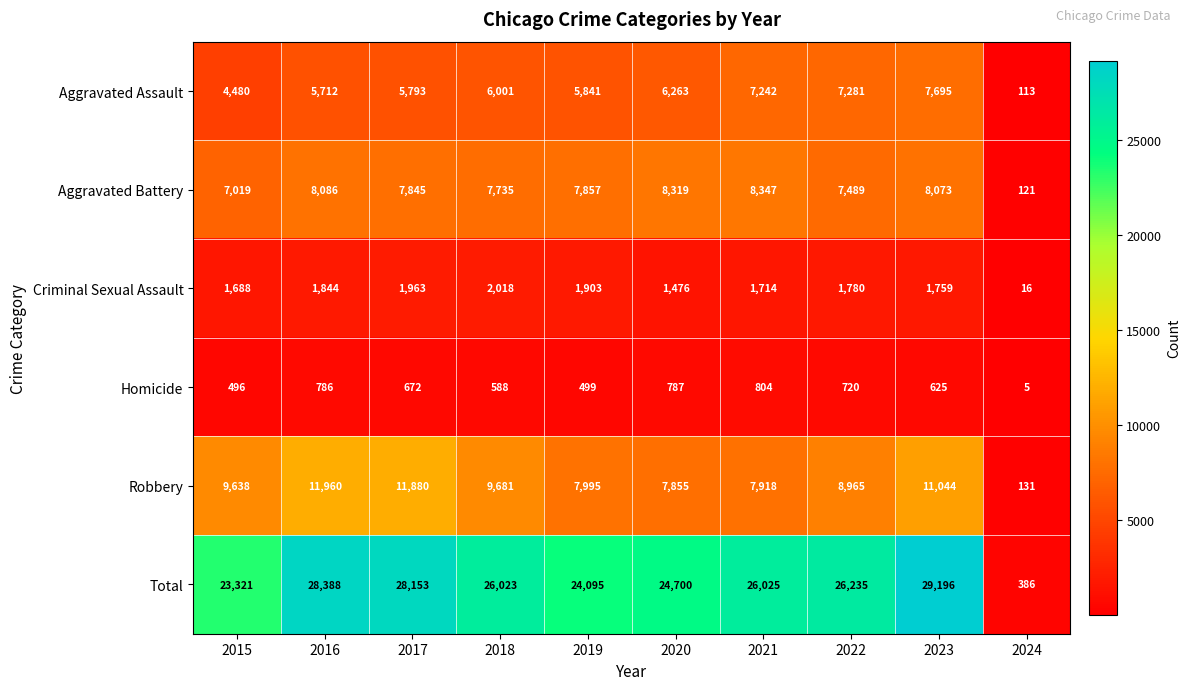

What is the average value of the Aggravated Assault series?

5642